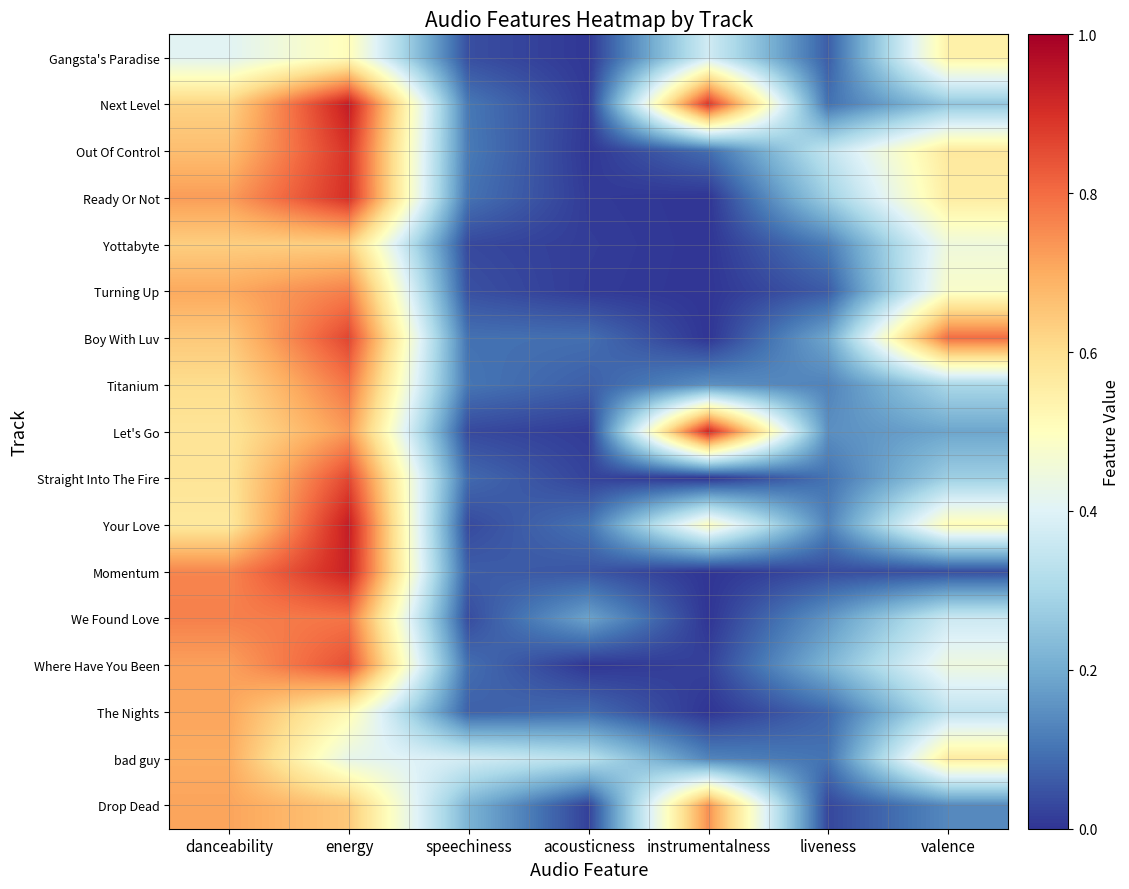

How many categories are shown in the chart?

7